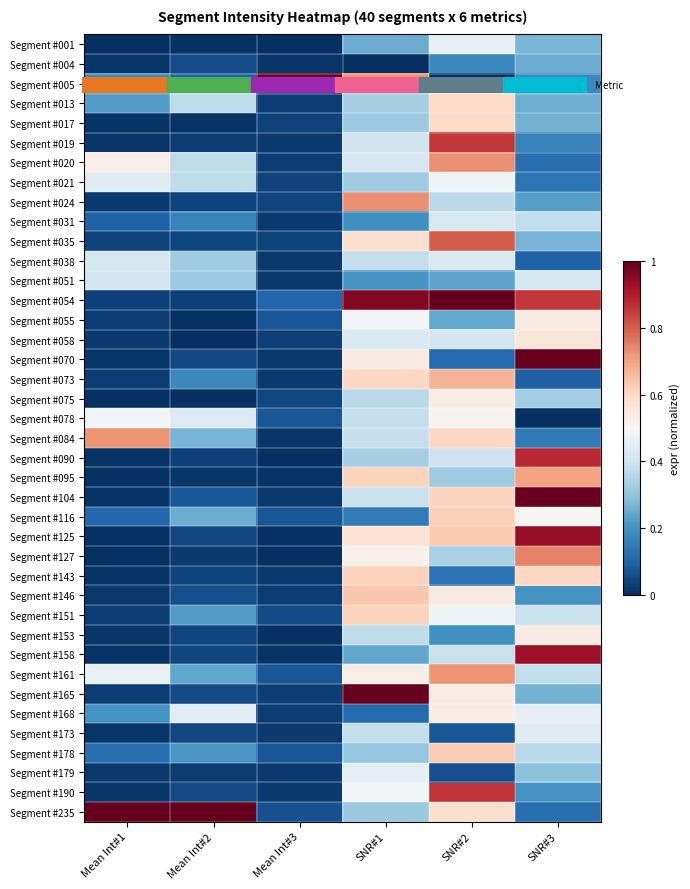

At which category is the sum across all series the highest?

SNR#2